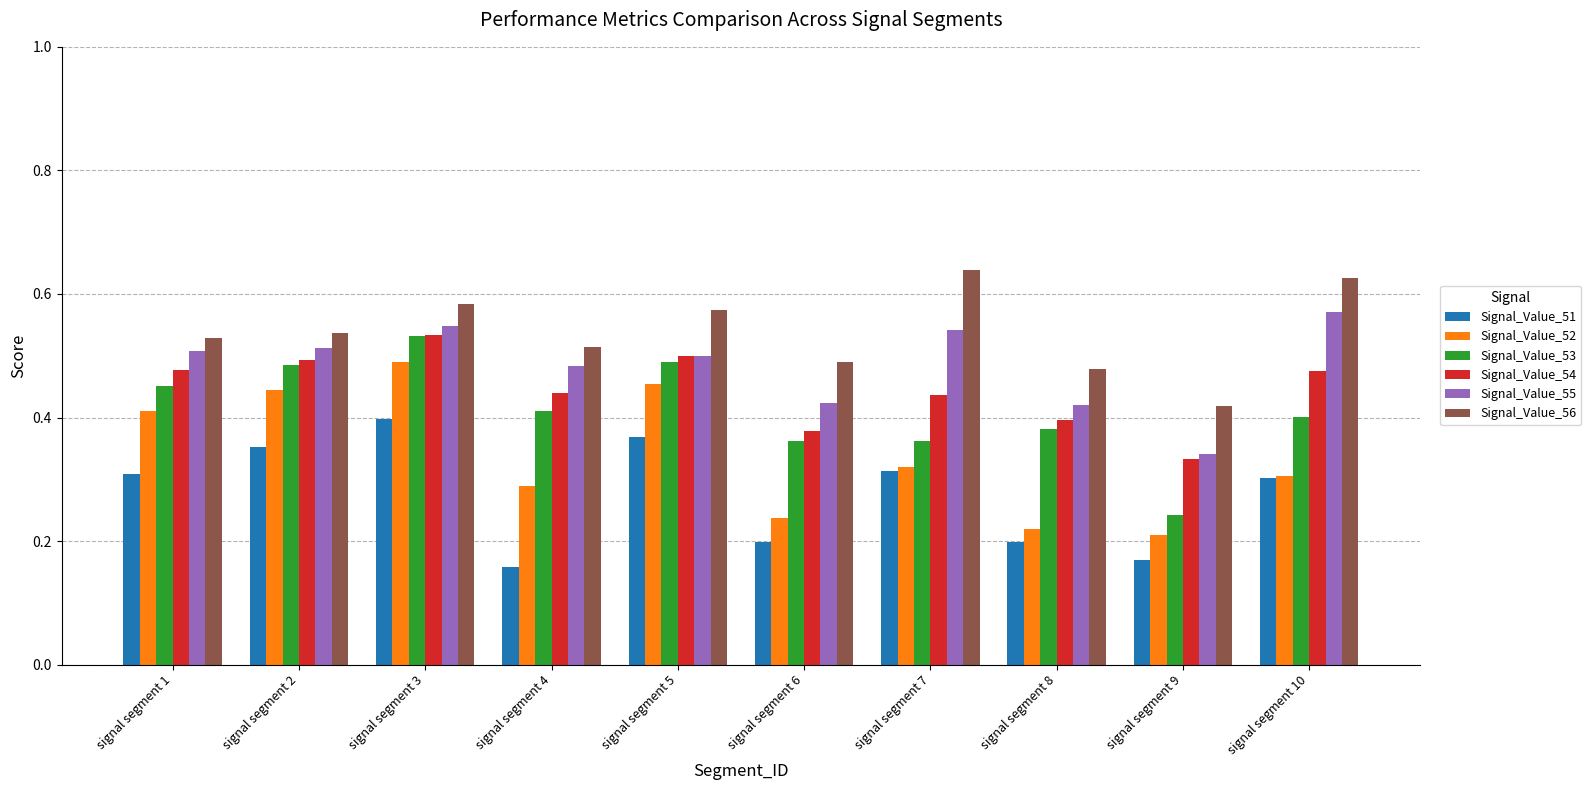

Are the bars grouped side by side (vs. stacked)?

Yes